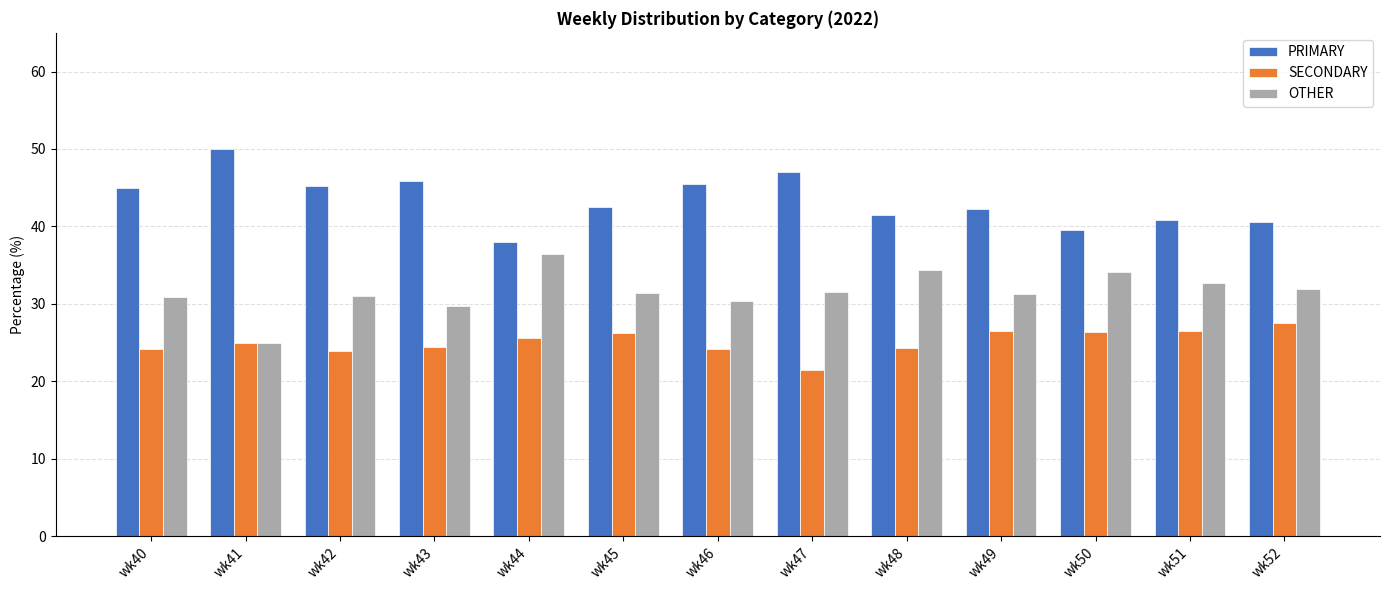

Count the number of categories in the chart.

13